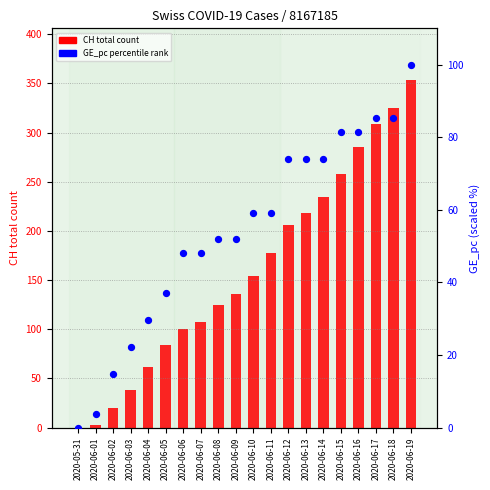

Which series reaches the minimum Y coordinate?

CH total count